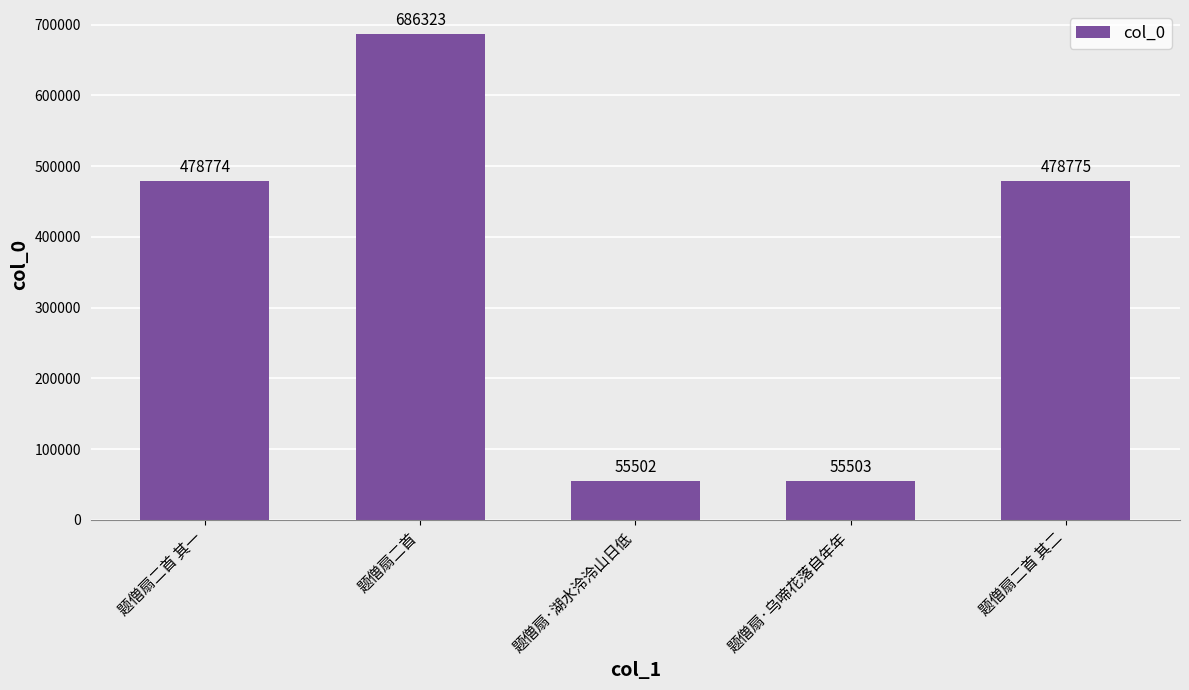

Does the chart contain stacked bars?

No